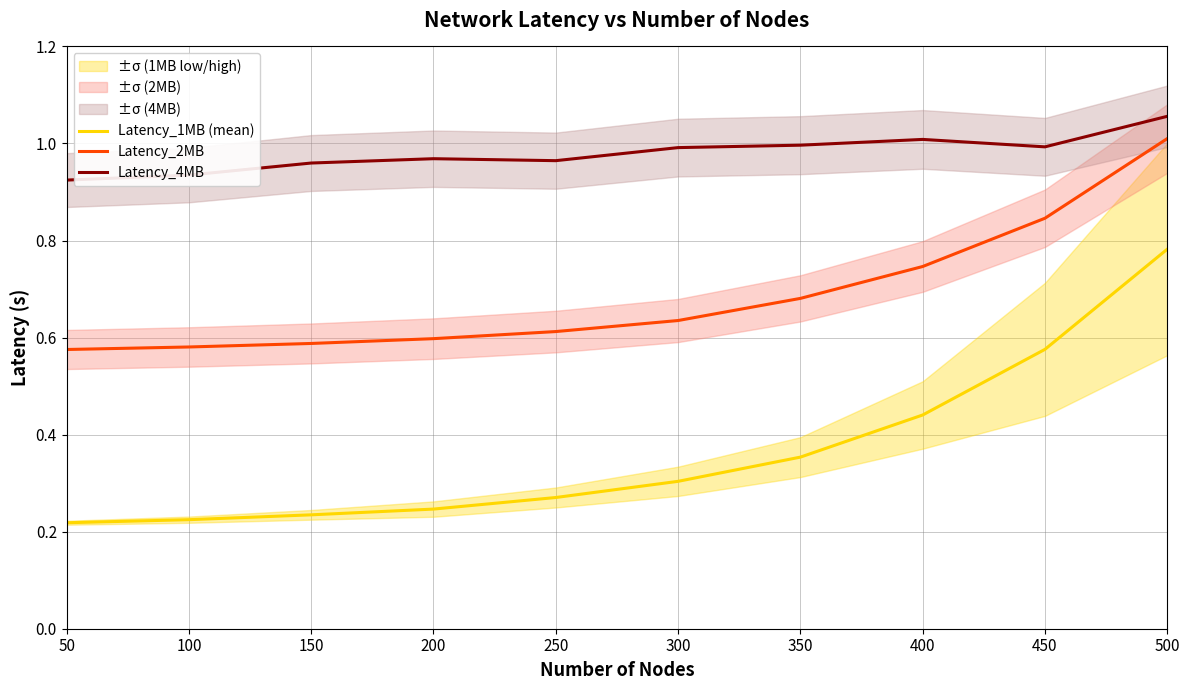

True or false: Latency_1MB (mean) and Latency_4MB intersect in this chart.

False